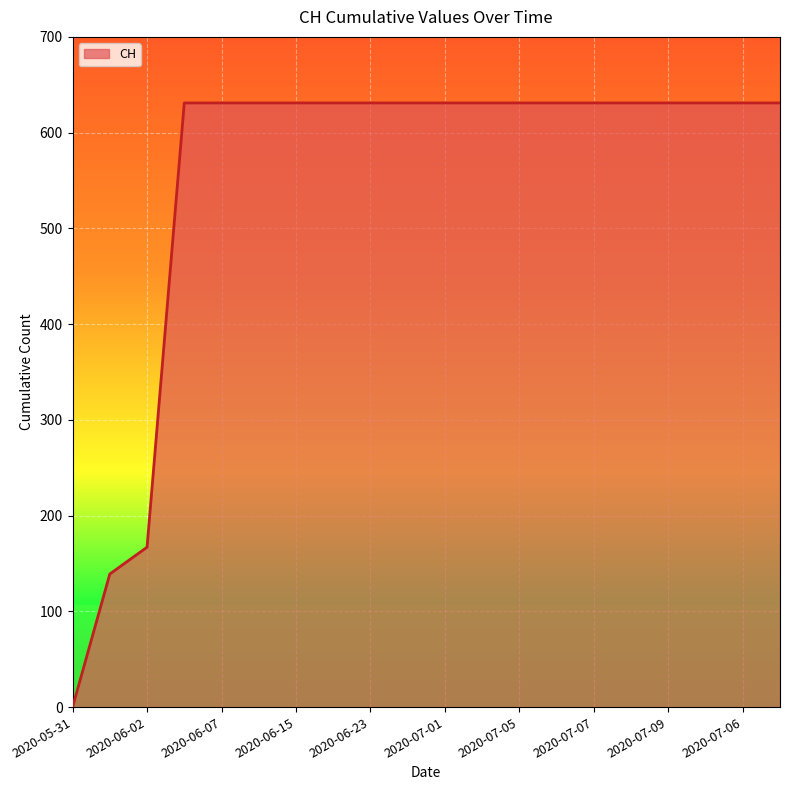

Count the number of data series in this chart.

1